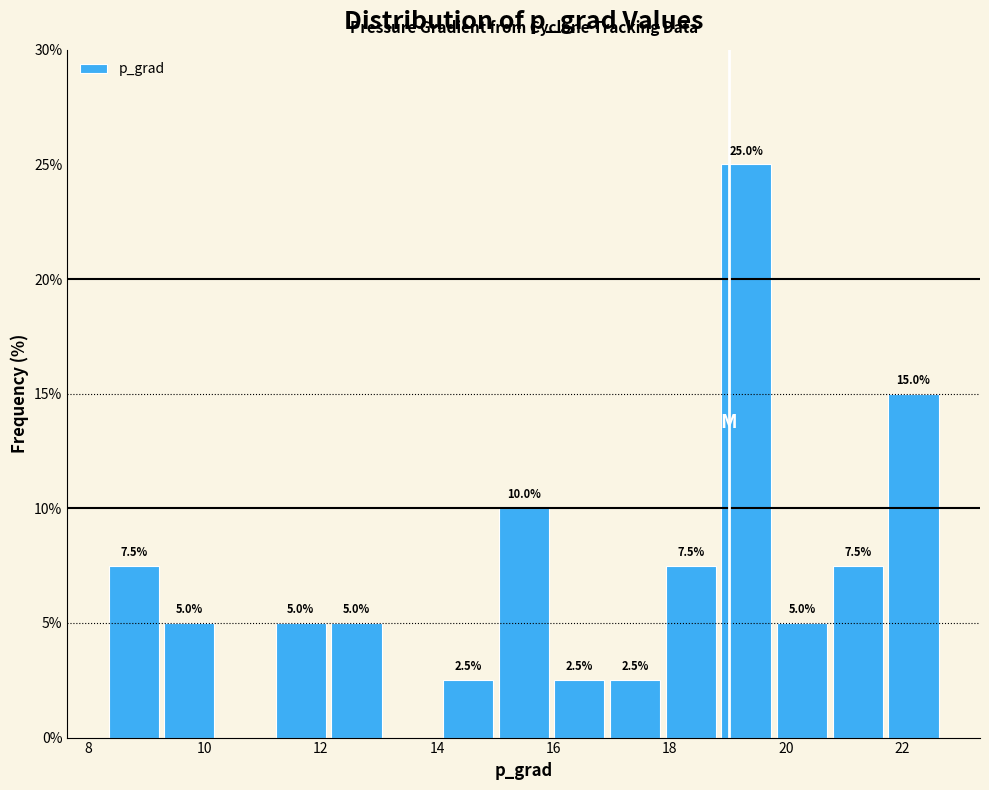

Over which range of the x-axis is the bar tallest?

18.8 to 19.8